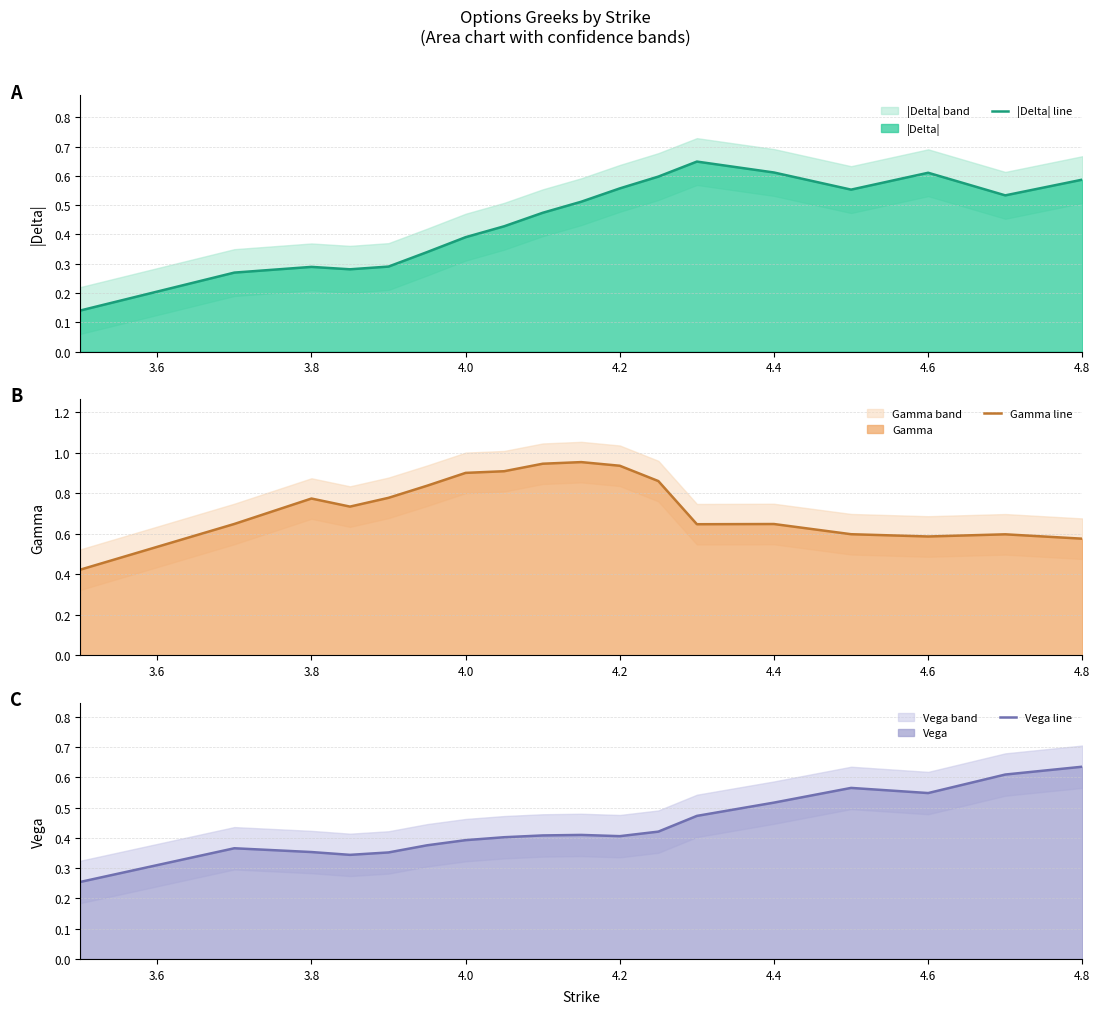

The |Delta| line series shows 0.6 at 4.2. True or false?

True